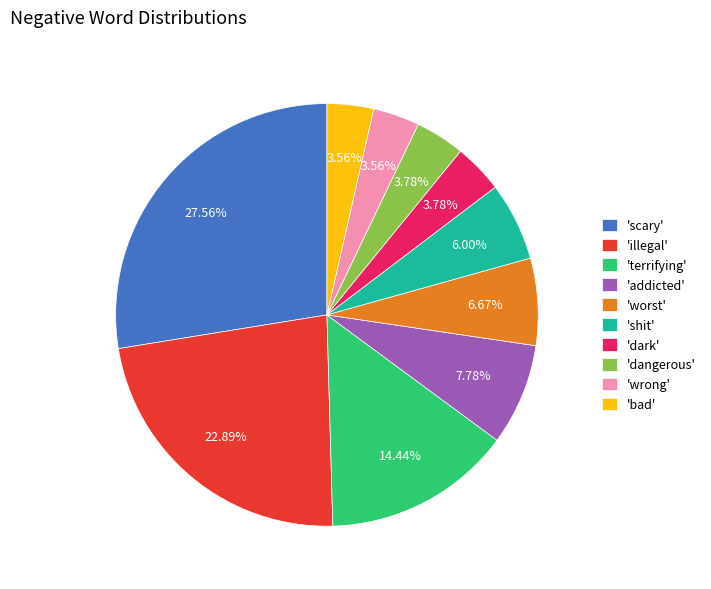

How many segments does this pie chart have?

10